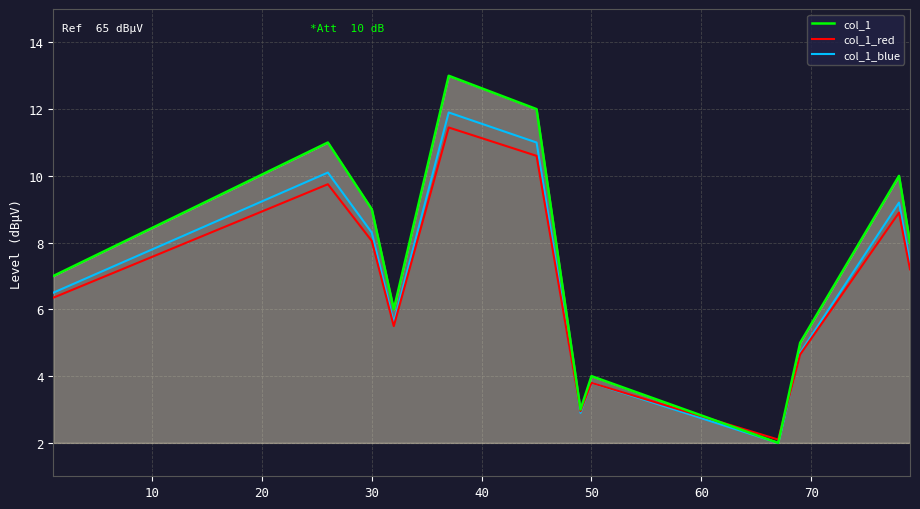

What is the sum of all col_1 values?

90.0